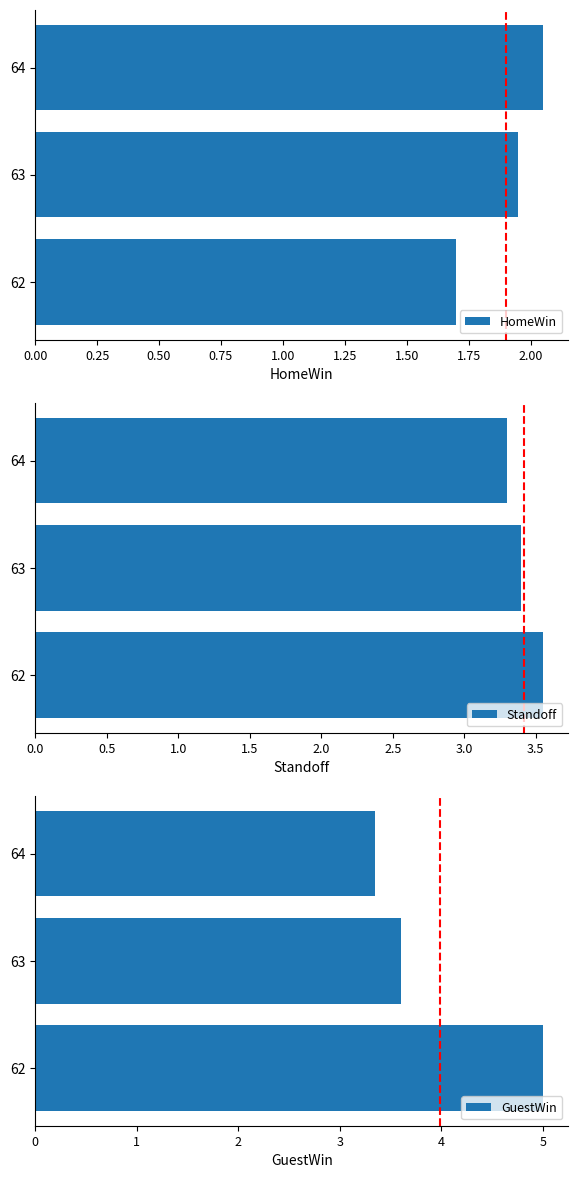

At which label is HomeWin closest to 1?

62